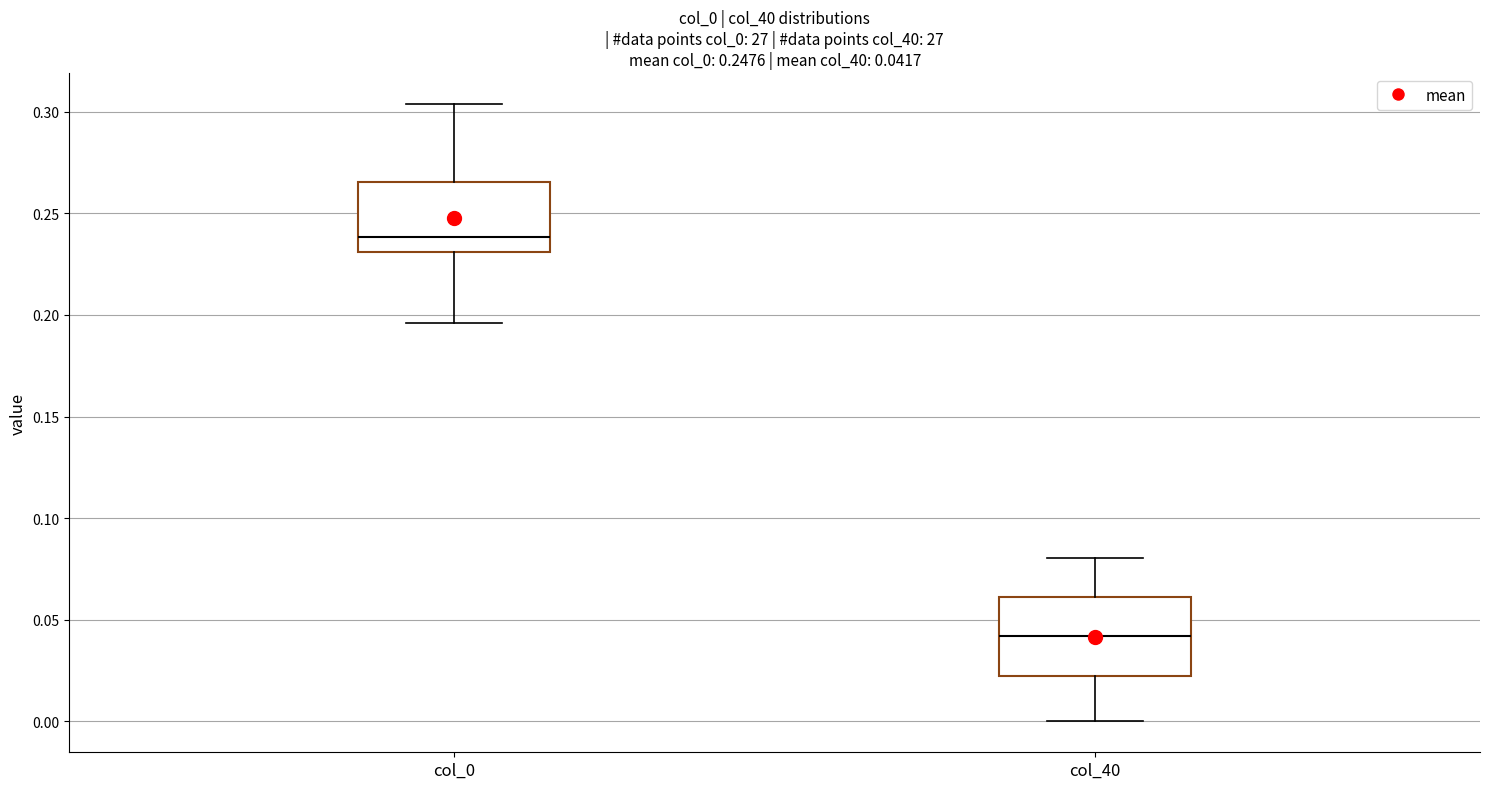

Which box's median line is the lowest?

col_40